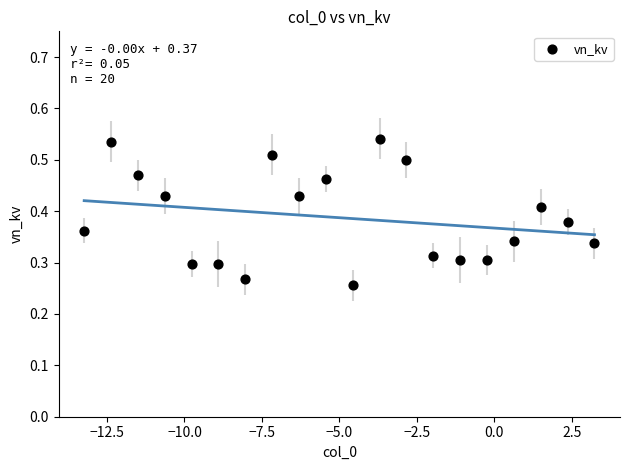

What is the range of X values (max minus min)?

16.5